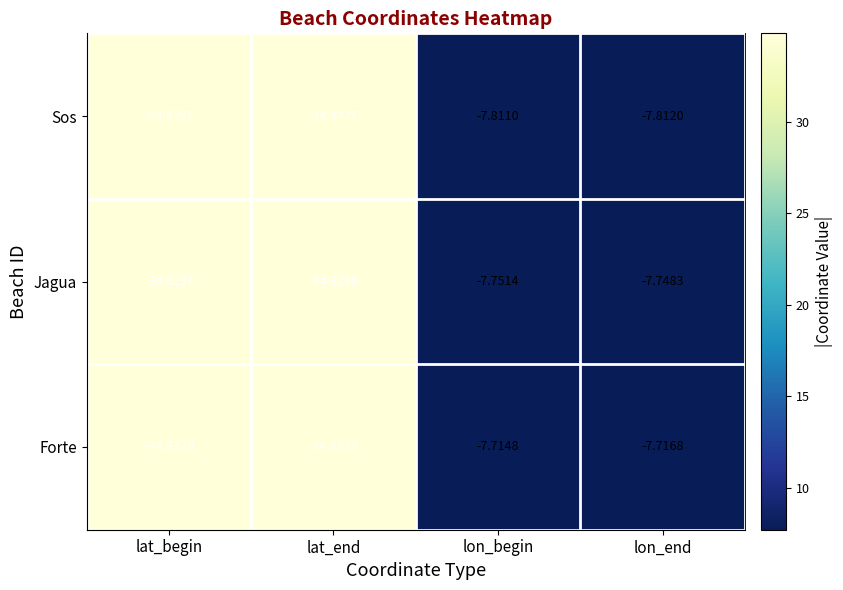

Which series changed the most between lat_begin and lon_end?

Forte